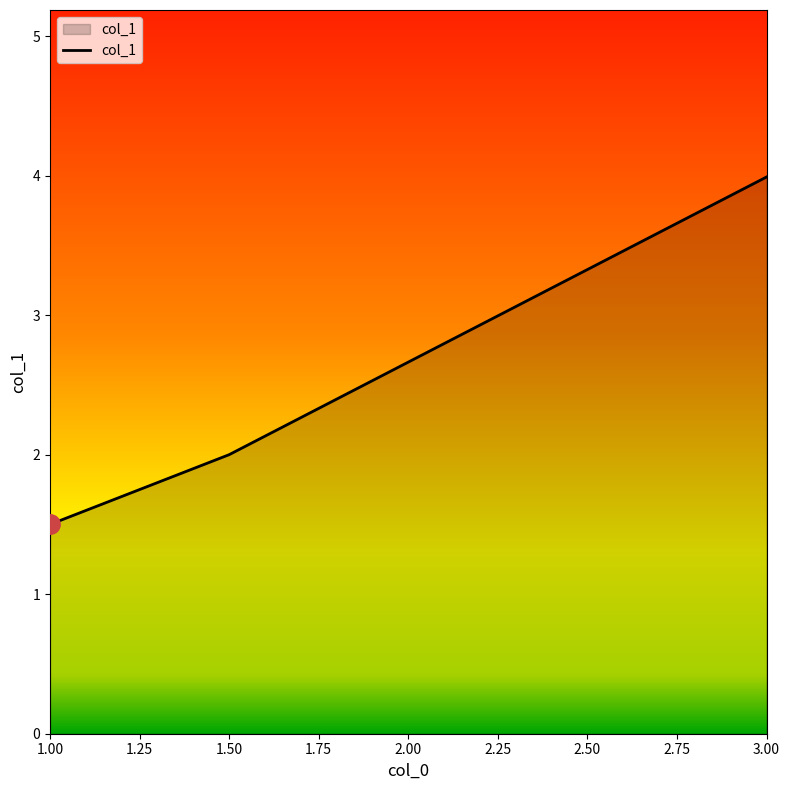

What is the ratio of the value at 1.50 to the value at 3.00?

0.5